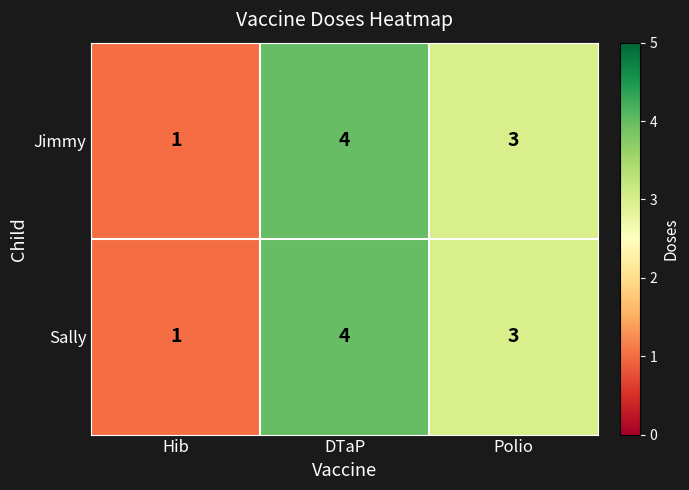

Reading right to left, transcribe all the data shown in this chart.

Jimmy: Polio=3	DTaP=4	Hib=1
Sally: Polio=3	DTaP=4	Hib=1